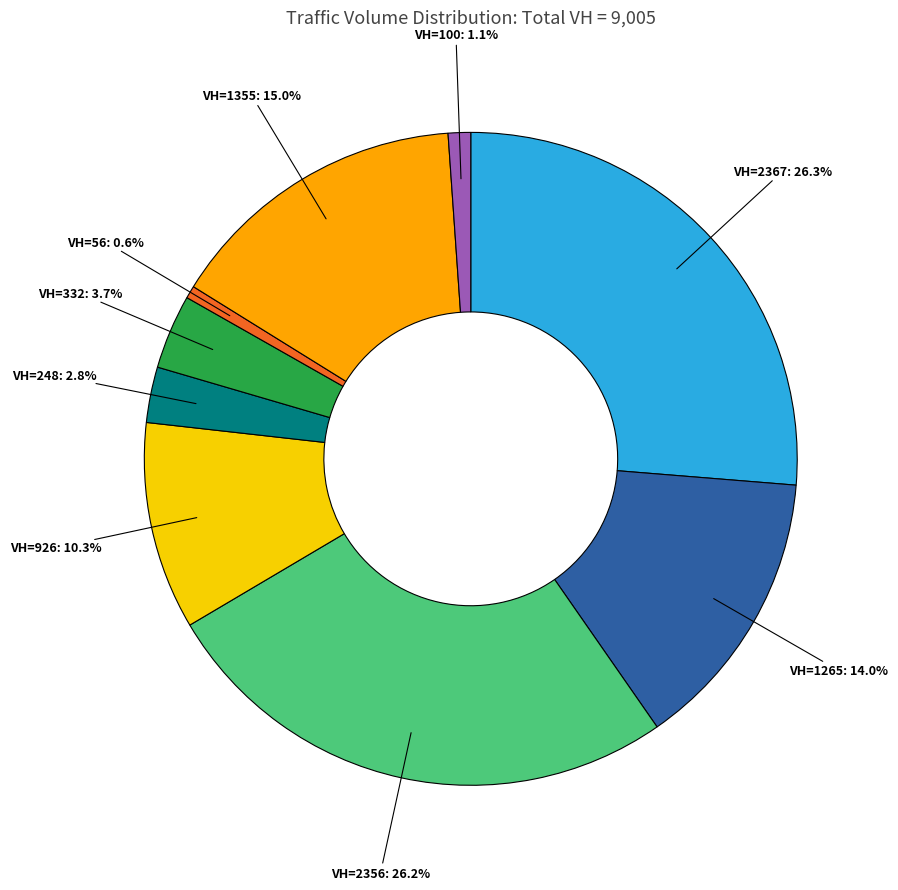

What percentage is NOT represented by VH=332?

96.3%